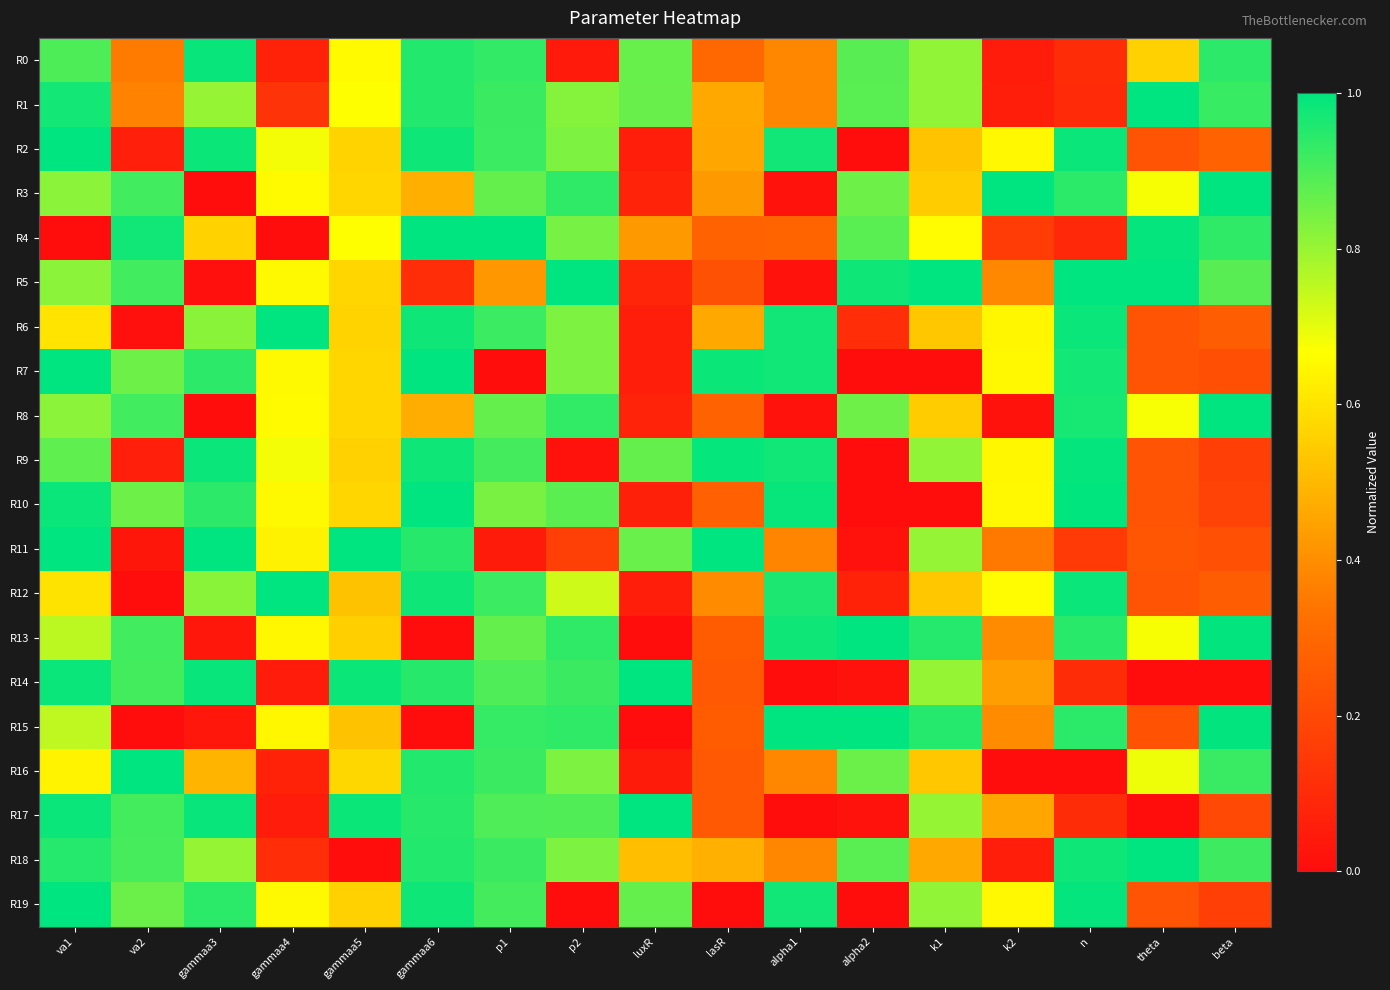

Between p1 and k2, which series saw the biggest shift?

R16